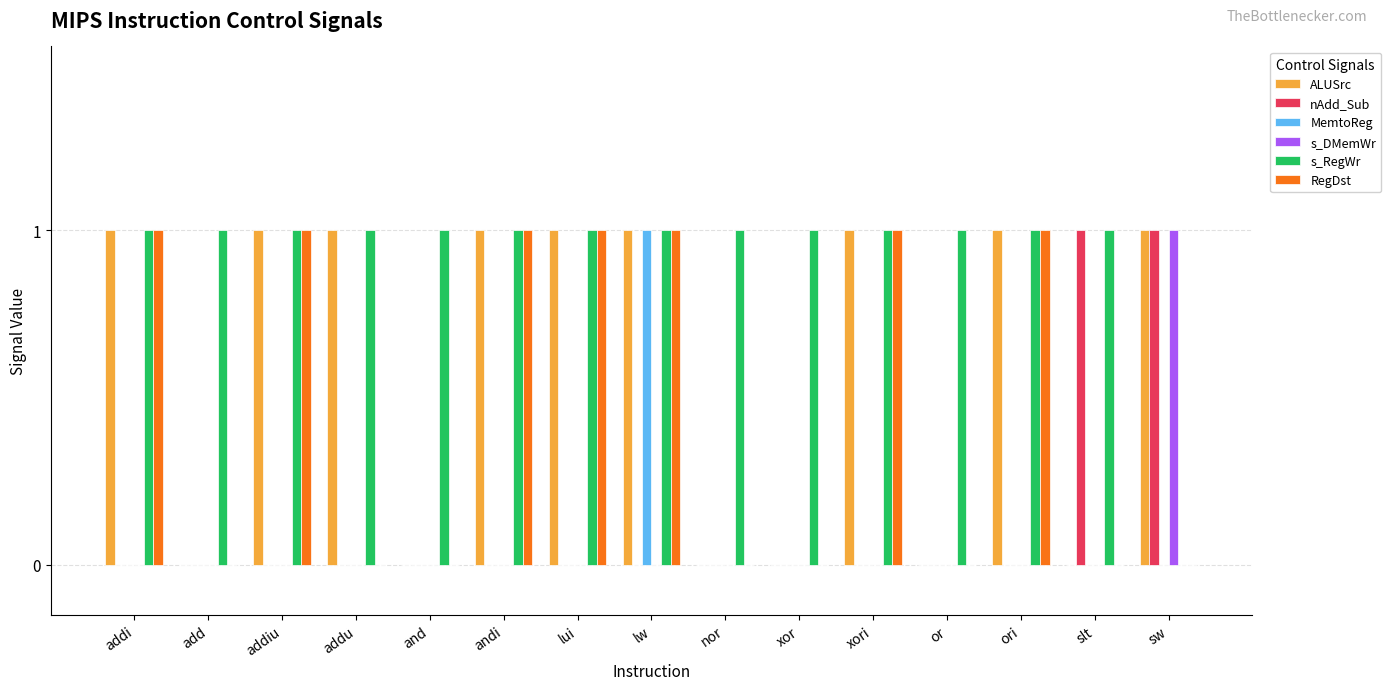

Reading left to right, extract all data points from this chart.

ALUSrc: addi=1	add=0	addiu=1	addu=1	and=0	andi=1	lui=1	lw=1	nor=0	xor=0	xori=1	or=0	ori=1	slt=0	sw=1
nAdd_Sub: addi=0	add=0	addiu=0	addu=0	and=0	andi=0	lui=0	lw=0	nor=0	xor=0	xori=0	or=0	ori=0	slt=1	sw=1
MemtoReg: addi=0	add=0	addiu=0	addu=0	and=0	andi=0	lui=0	lw=1	nor=0	xor=0	xori=0	or=0	ori=0	slt=0	sw=0
s_DMemWr: addi=0	add=0	addiu=0	addu=0	and=0	andi=0	lui=0	lw=0	nor=0	xor=0	xori=0	or=0	ori=0	slt=0	sw=1
s_RegWr: addi=1	add=1	addiu=1	addu=1	and=1	andi=1	lui=1	lw=1	nor=1	xor=1	xori=1	or=1	ori=1	slt=1	sw=0
RegDst: addi=1	add=0	addiu=1	addu=0	and=0	andi=1	lui=1	lw=1	nor=0	xor=0	xori=1	or=0	ori=1	slt=0	sw=0